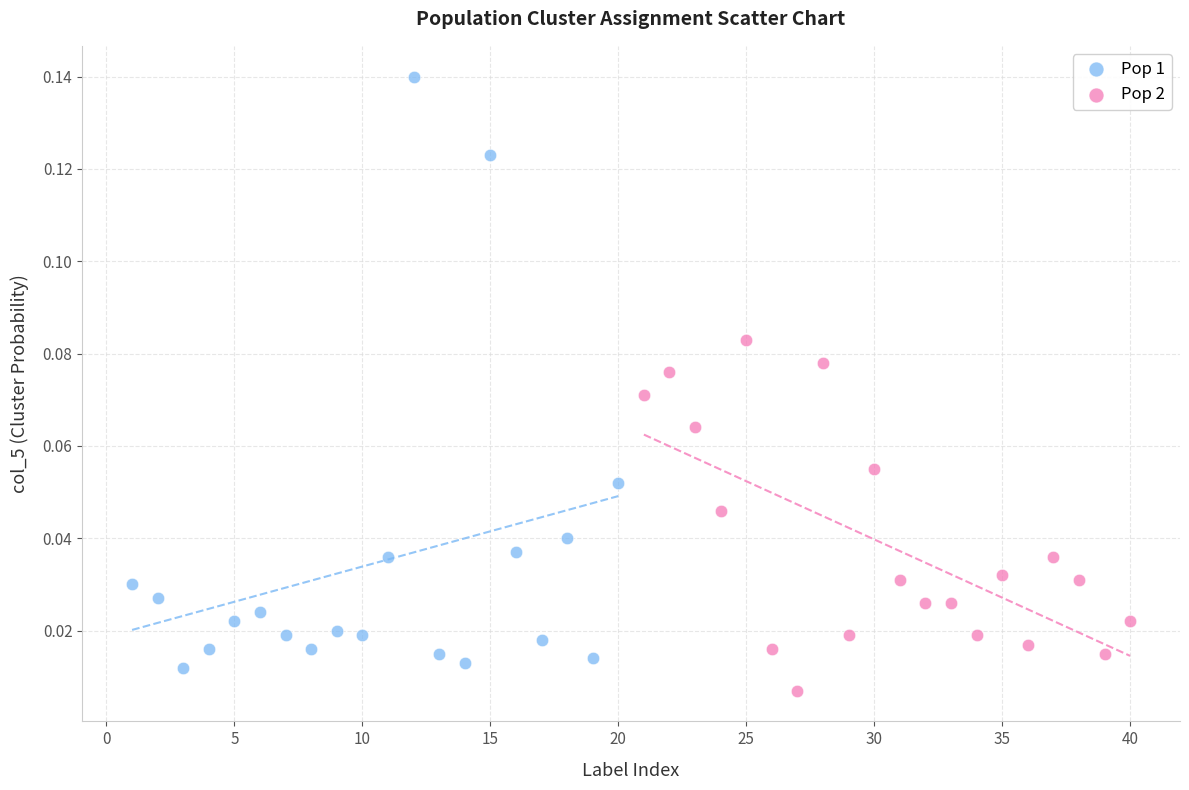

Which series reaches the maximum Y coordinate?

Pop 1